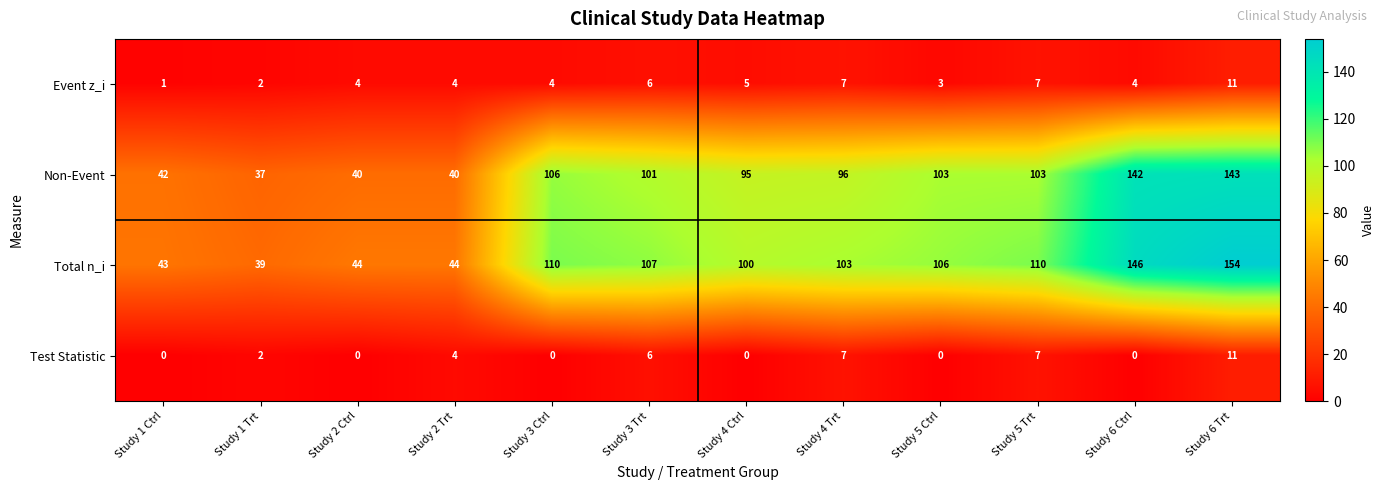

Where does the Non-Event series first go above 101?

Study 3 Ctrl